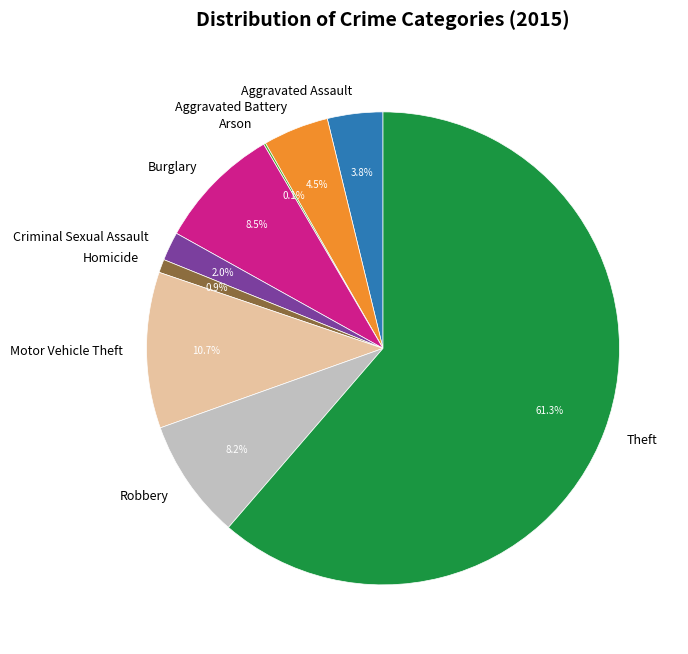

Is Theft the majority of the pie?

Yes